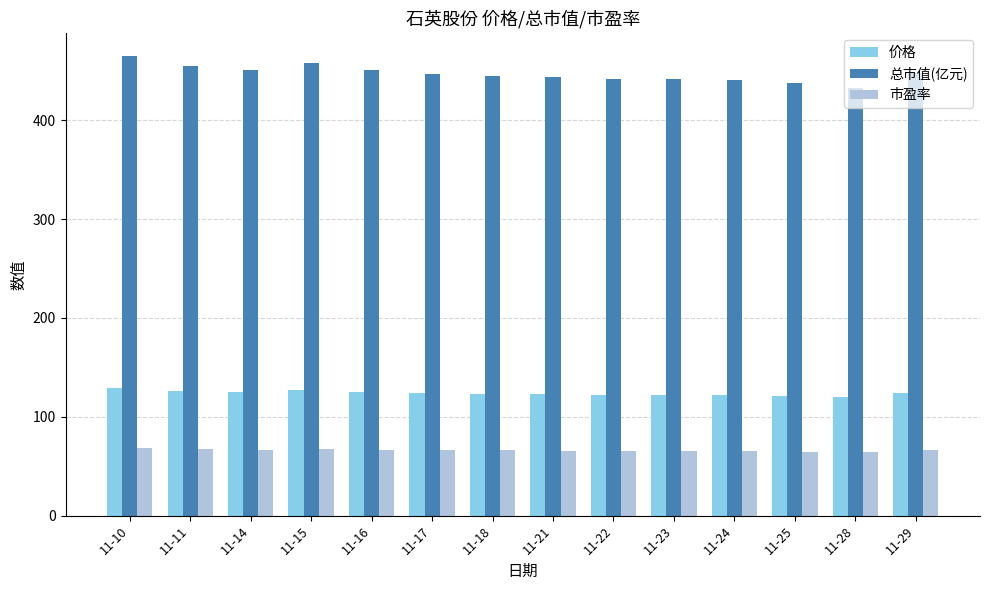

Rank the series at 11-18 from lowest to highest value.

市盈率, 价格, 总市值(亿元)